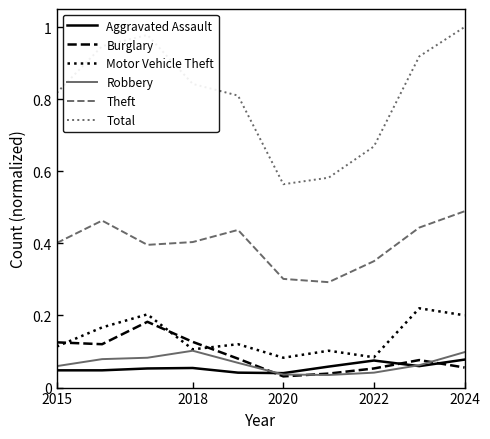

In Aggravated Assault, how many points are higher than both neighbors (excluding endpoints)?

2